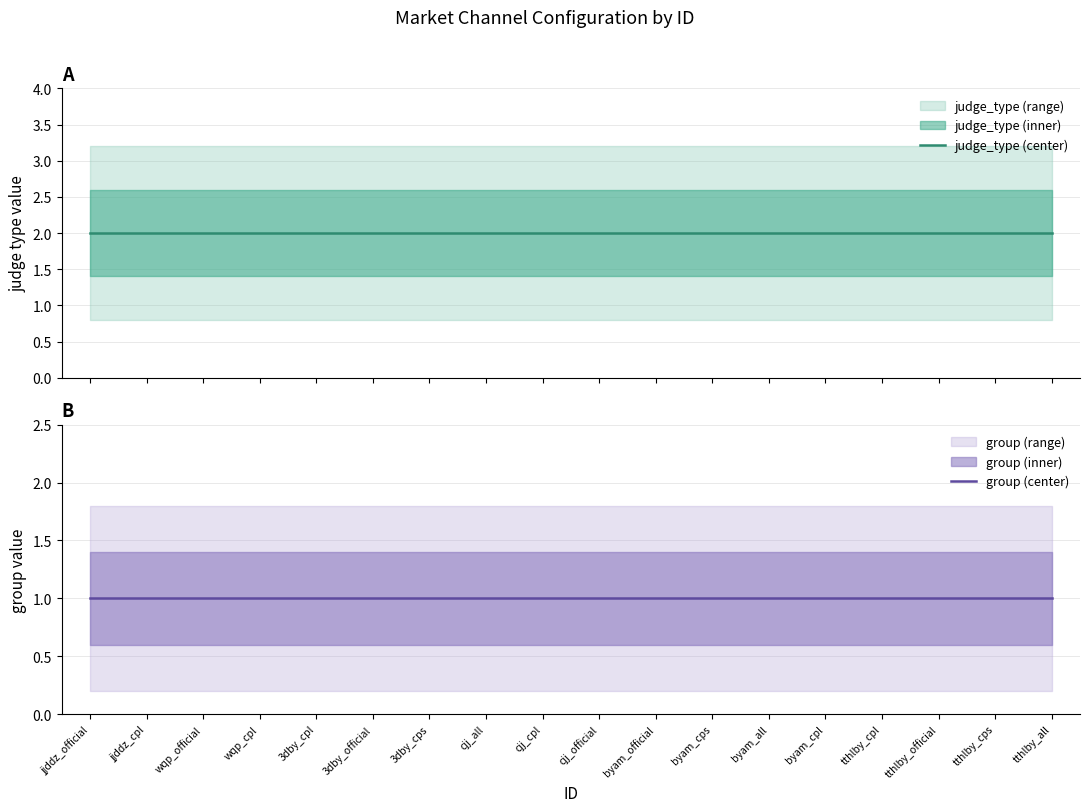

What is the lowest value of the group (center) series?

1